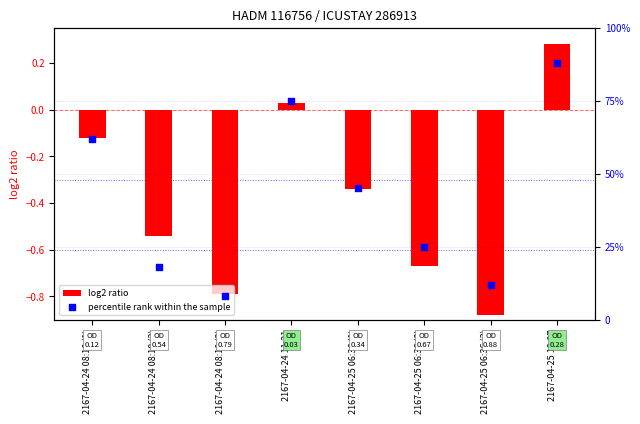

Is the value of percentile rank within the sample at 2167-04-24 08:10 (1) greater than the value of log2 ratio at 2167-04-25 06:36 (3)?

Yes